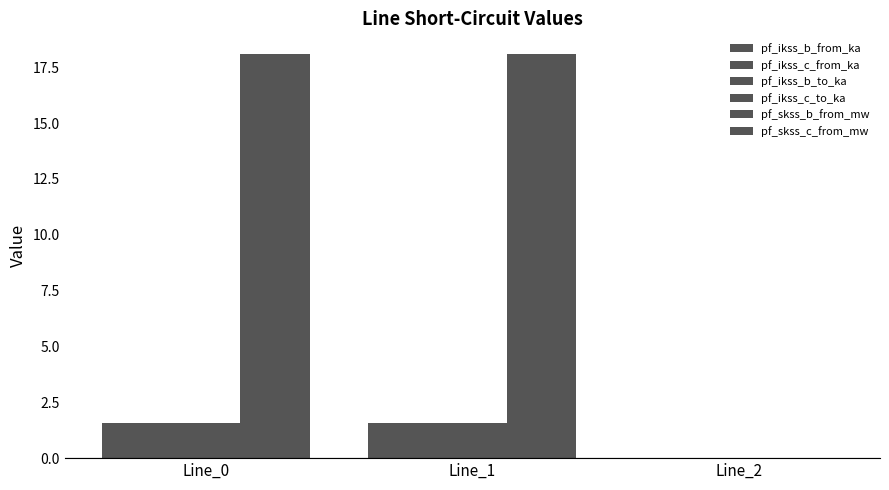

Where is pf_skss_b_from_mw nearest to the value 9?

Line_2